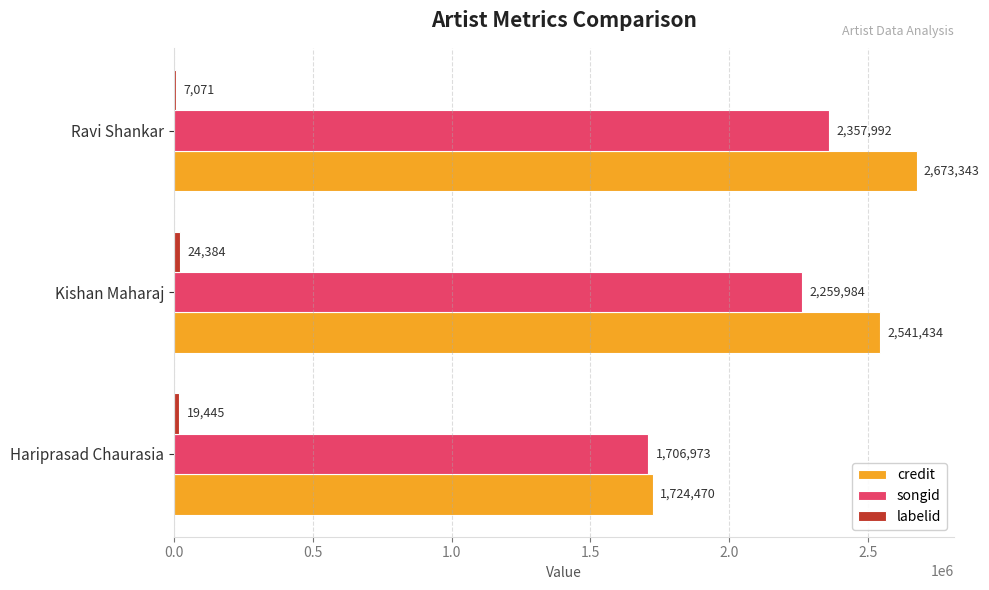

Where is songid nearest to the value 2032482?

Kishan Maharaj